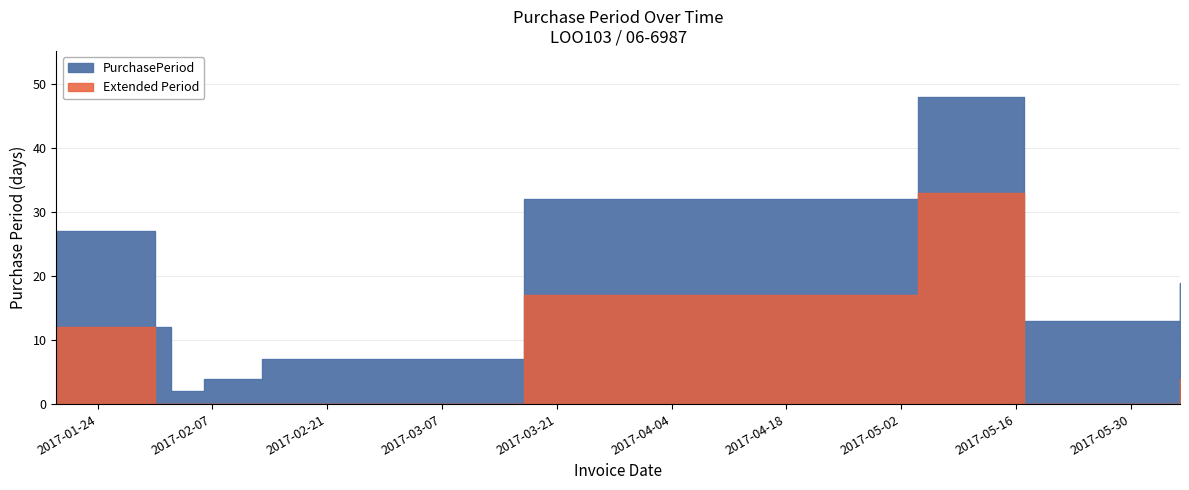

What position from the left is 2017-06-05?

9